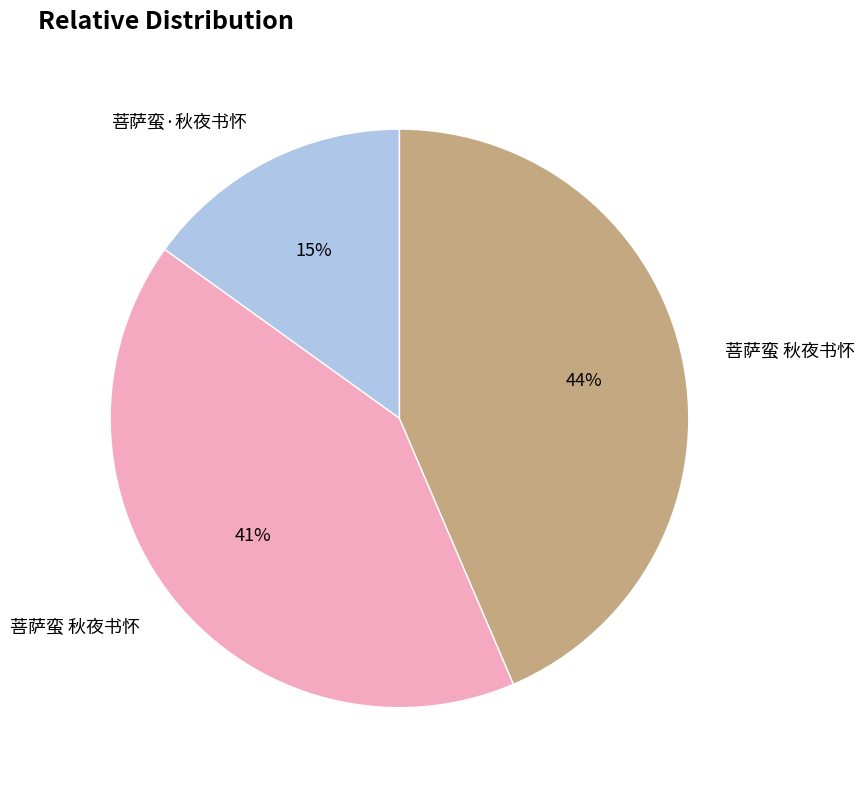

Is there any slice that represents more than half of the pie?

No